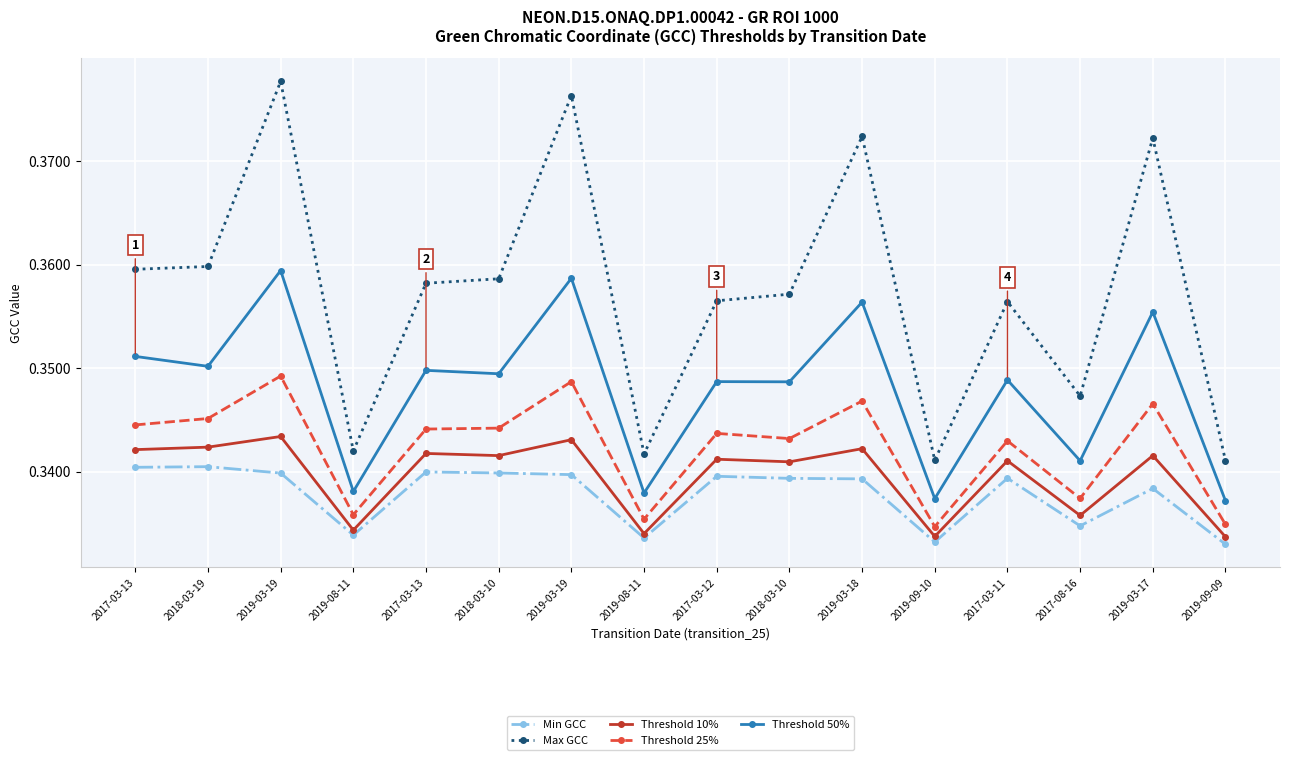

What are all the series names shown in the legend?

Min GCC, Max GCC, Threshold 10%, Threshold 25%, Threshold 50%